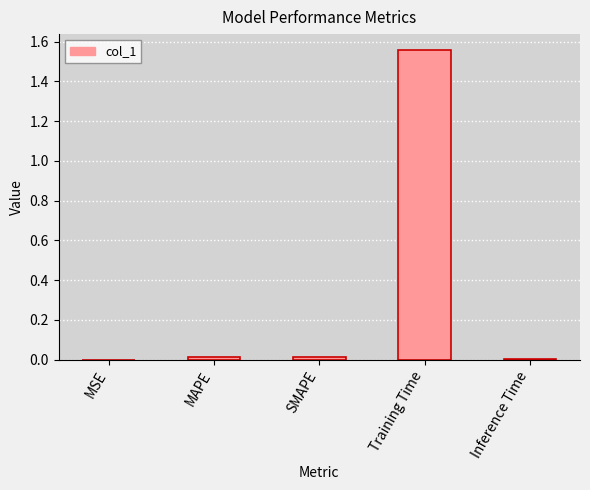

Are the bars horizontal?

No